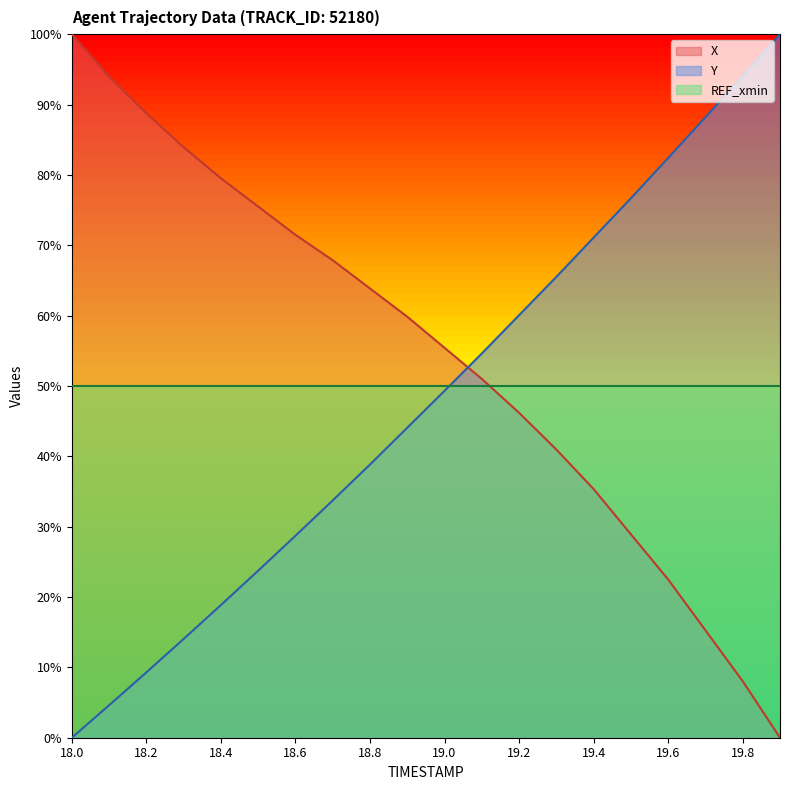

Which series has the widest spread of values?

X